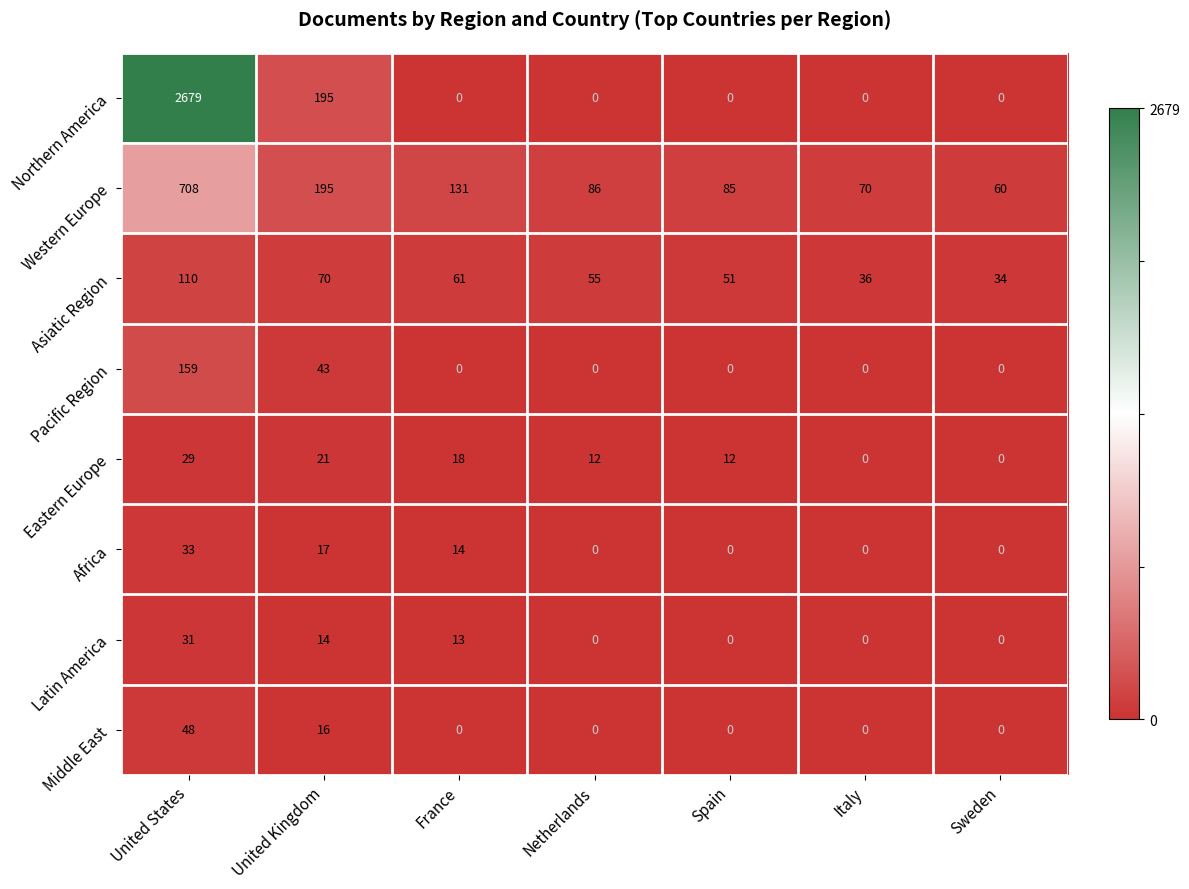

Which category has the highest value across all series?

United States